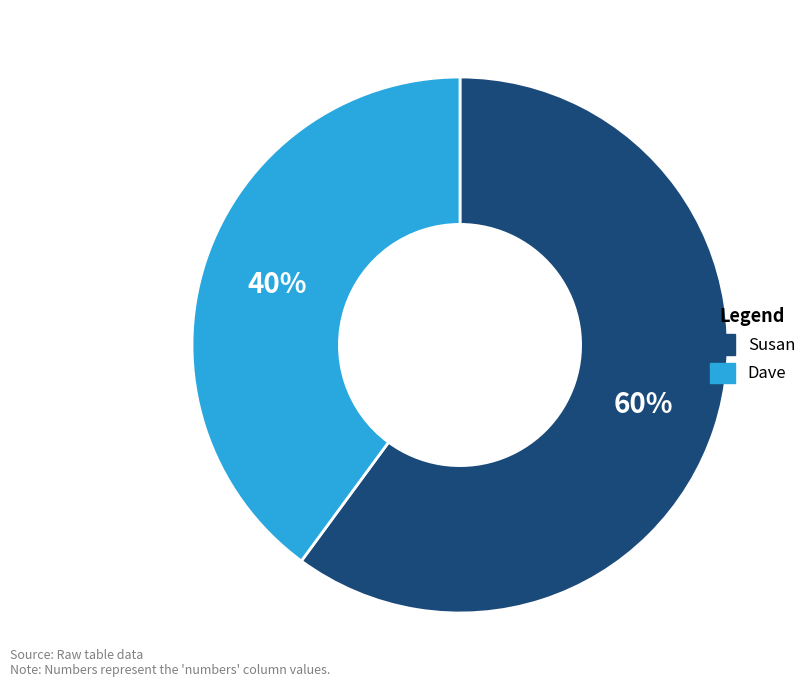

To the nearest percent, what is the difference between the largest and smallest slice percentages?

20%